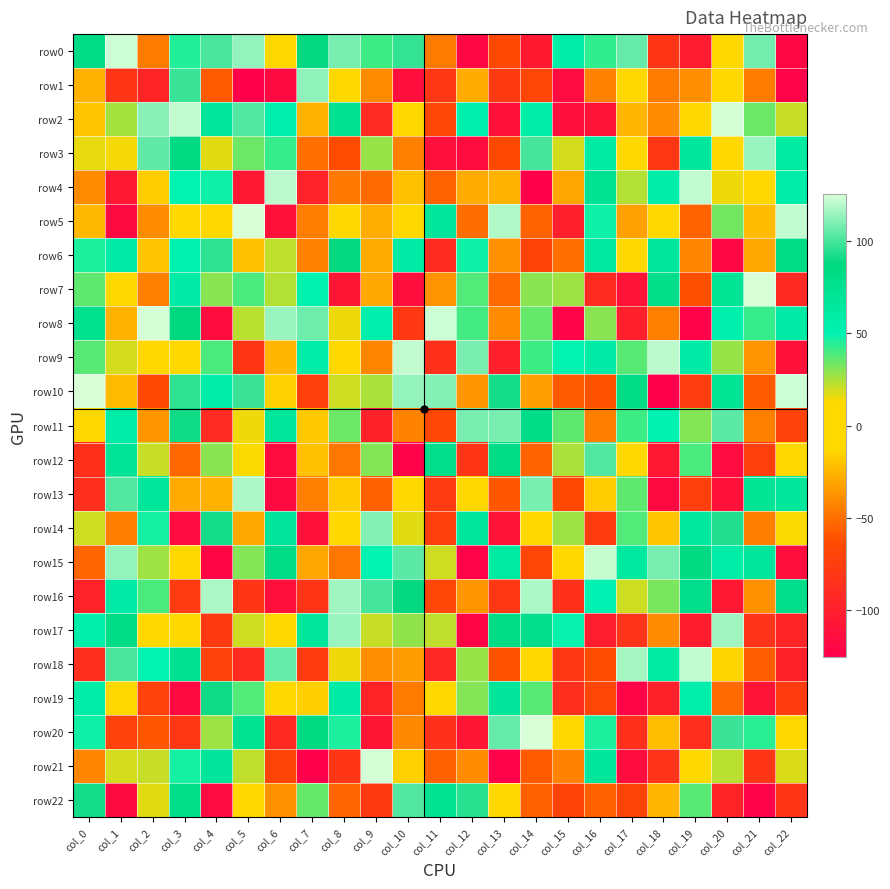

At col_5, list the series in order from smallest to largest.

row1, row4, row18, row9, row16, row14, row6, row22, row12, row11, row17, row21, row8, row15, row3, row19, row7, row20, row10, row2, row0, row13, row5